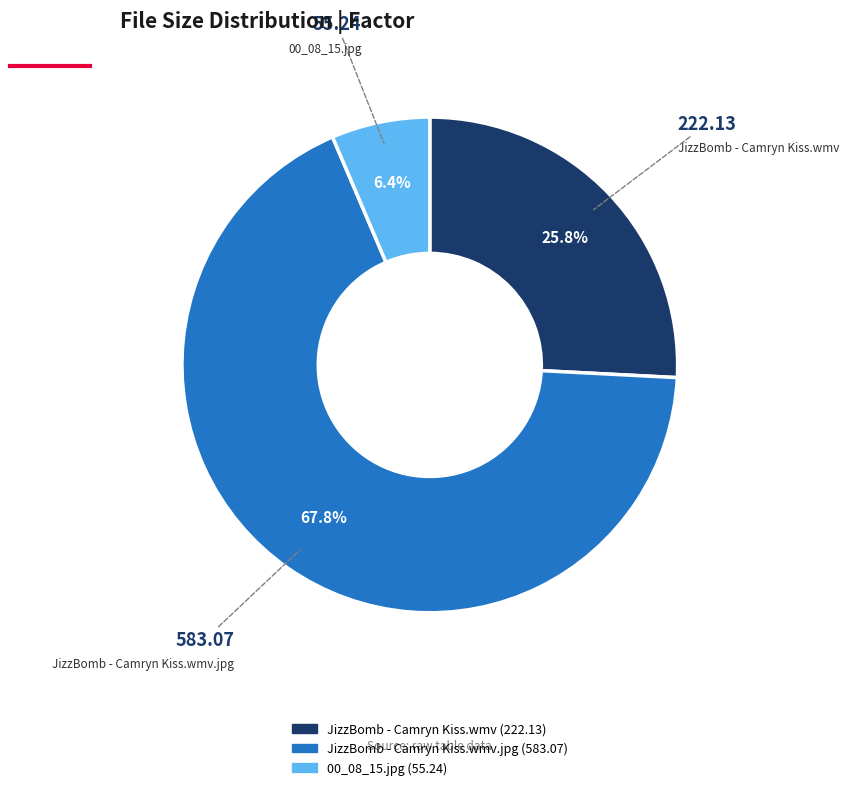

Does any single category account for the majority?

Yes